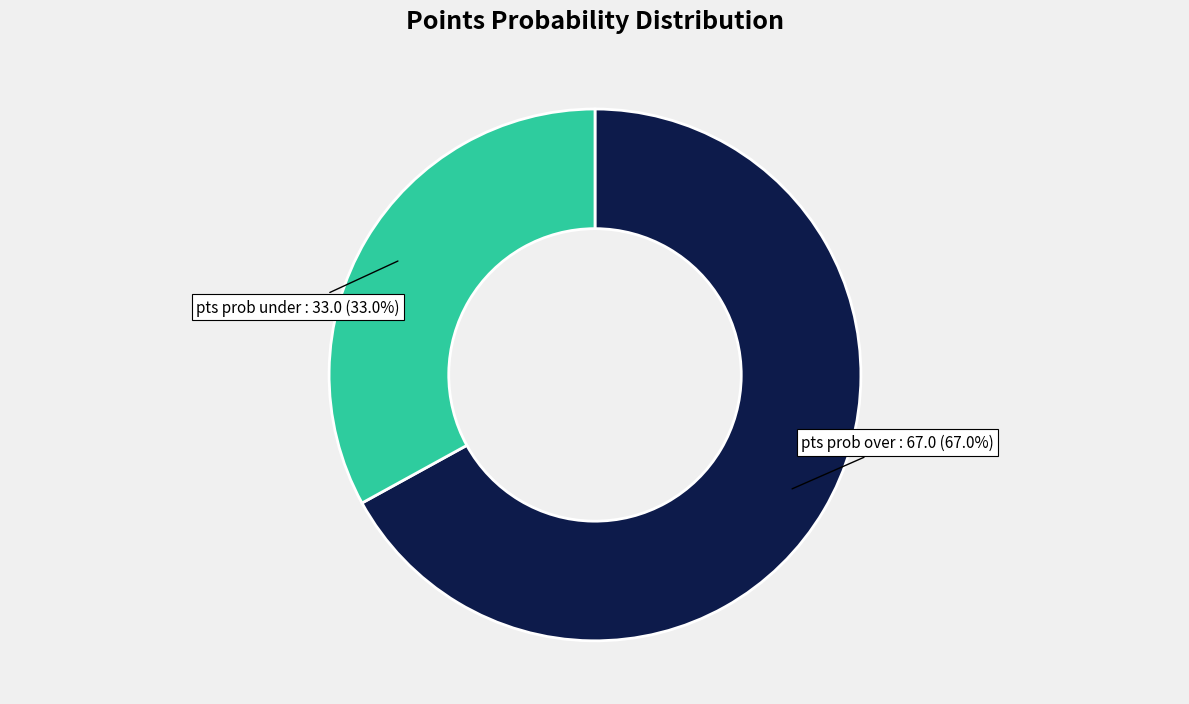

Is it true that pts prob over is 67% of the pie?

True